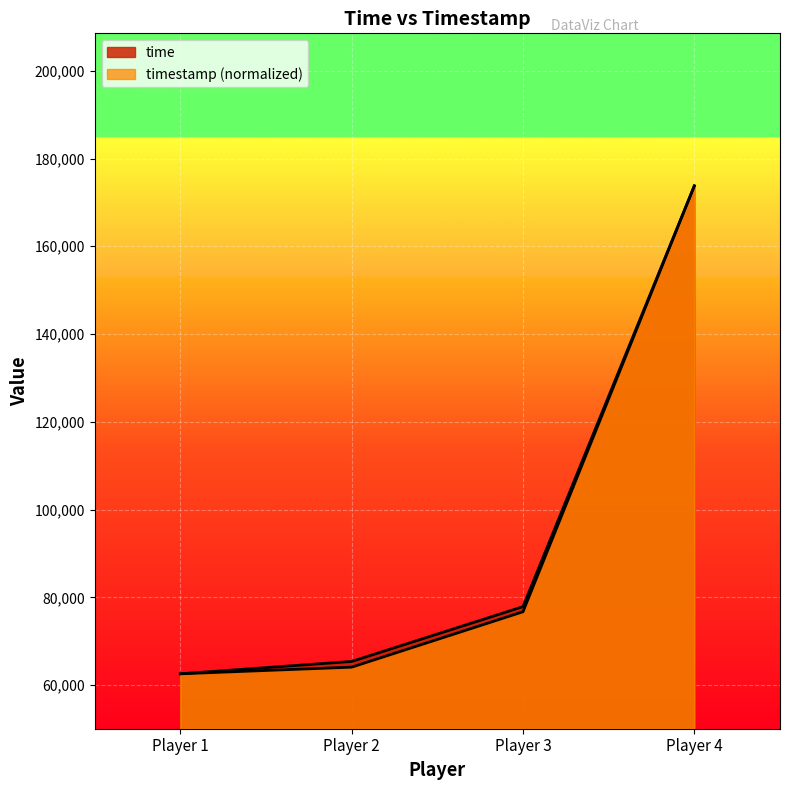

How many values in the time series are below 77882?

2